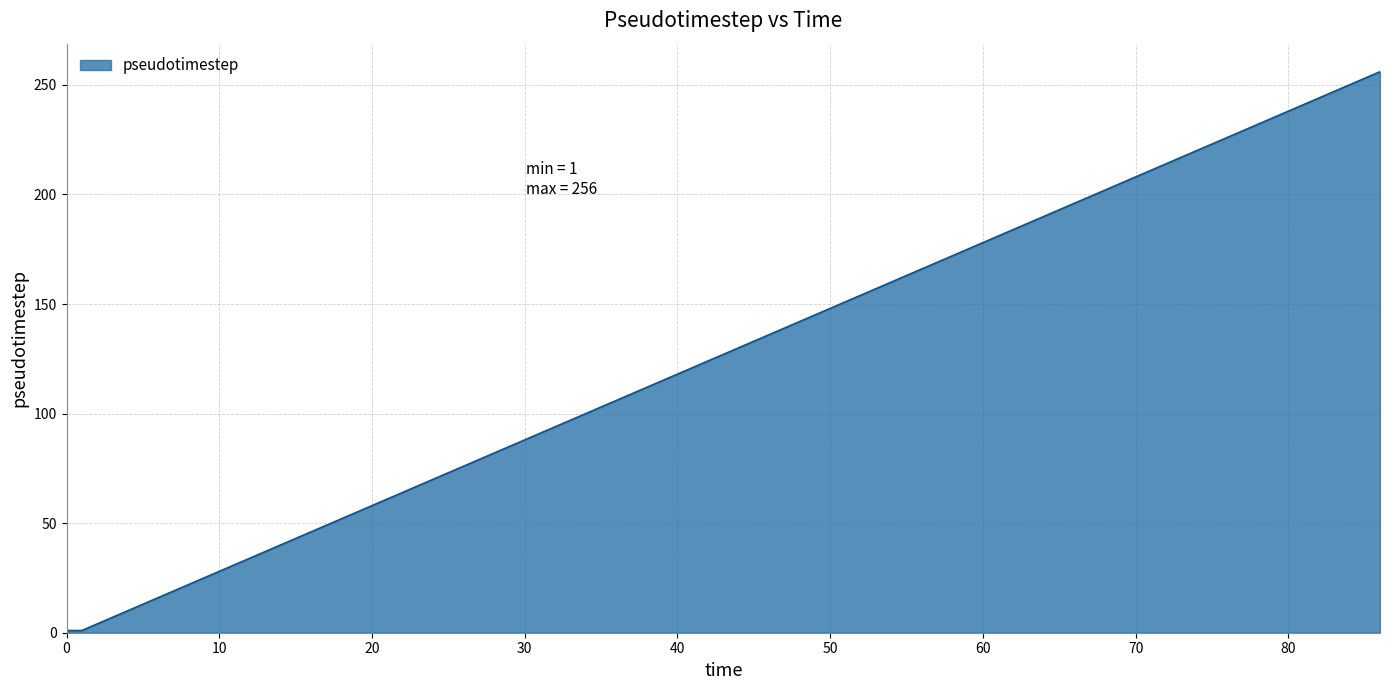

True or false: the data has more than 2 interior local peaks.

False